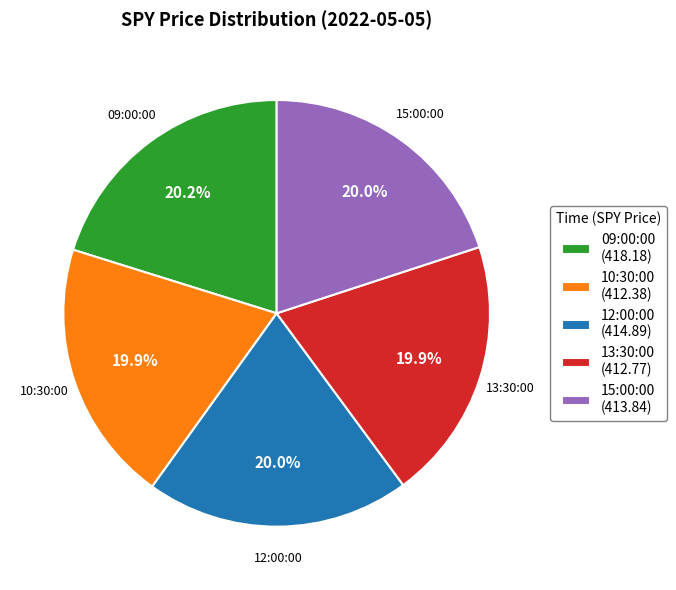

To the nearest percent, what percentage of the pie is 12:00:00?

20%